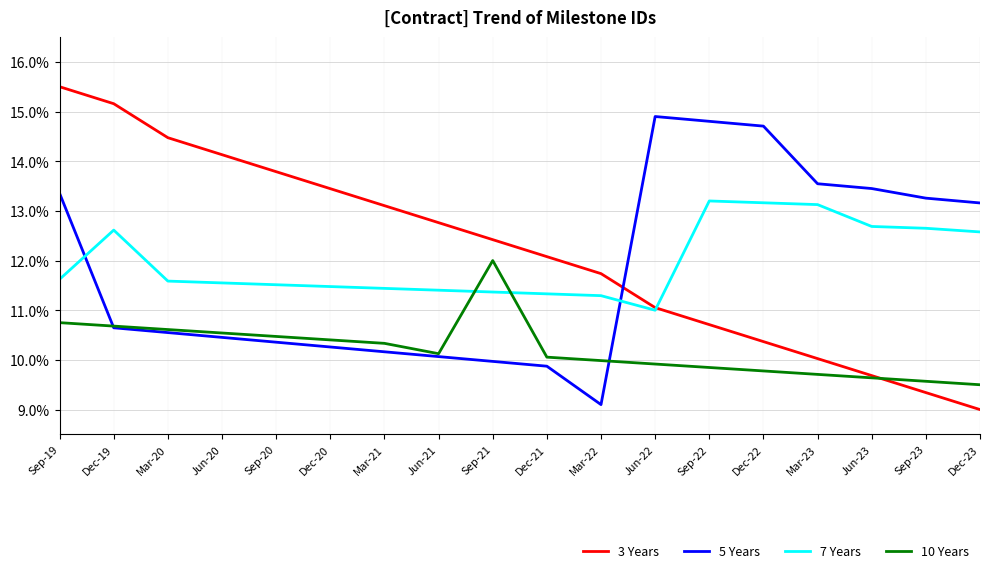

How many lines are shown in the chart?

4